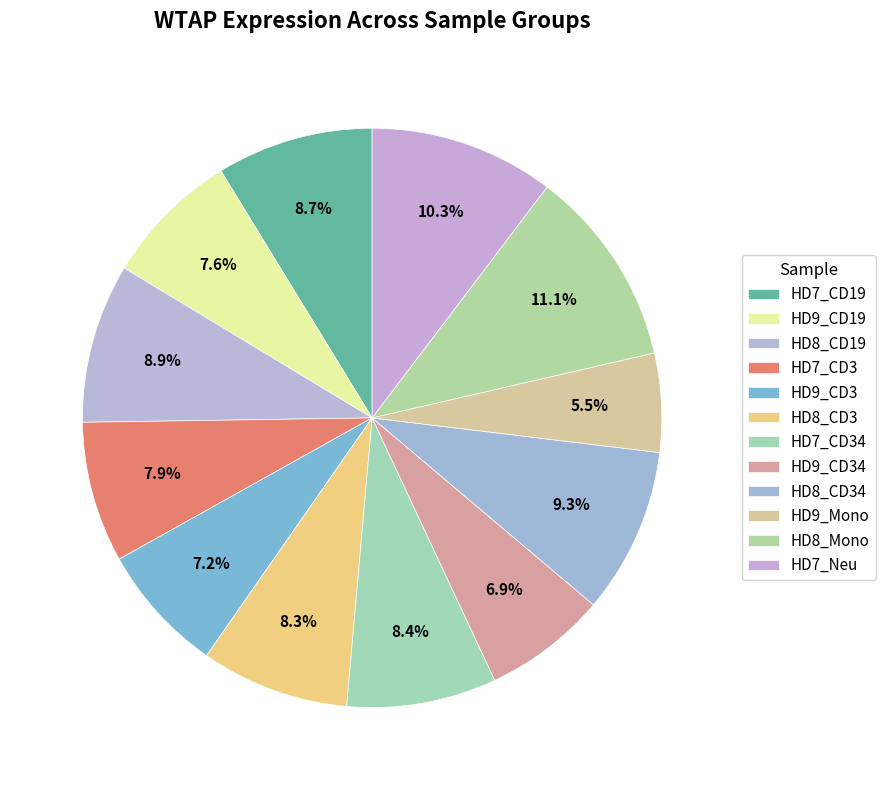

Count the number of slices in the pie.

12